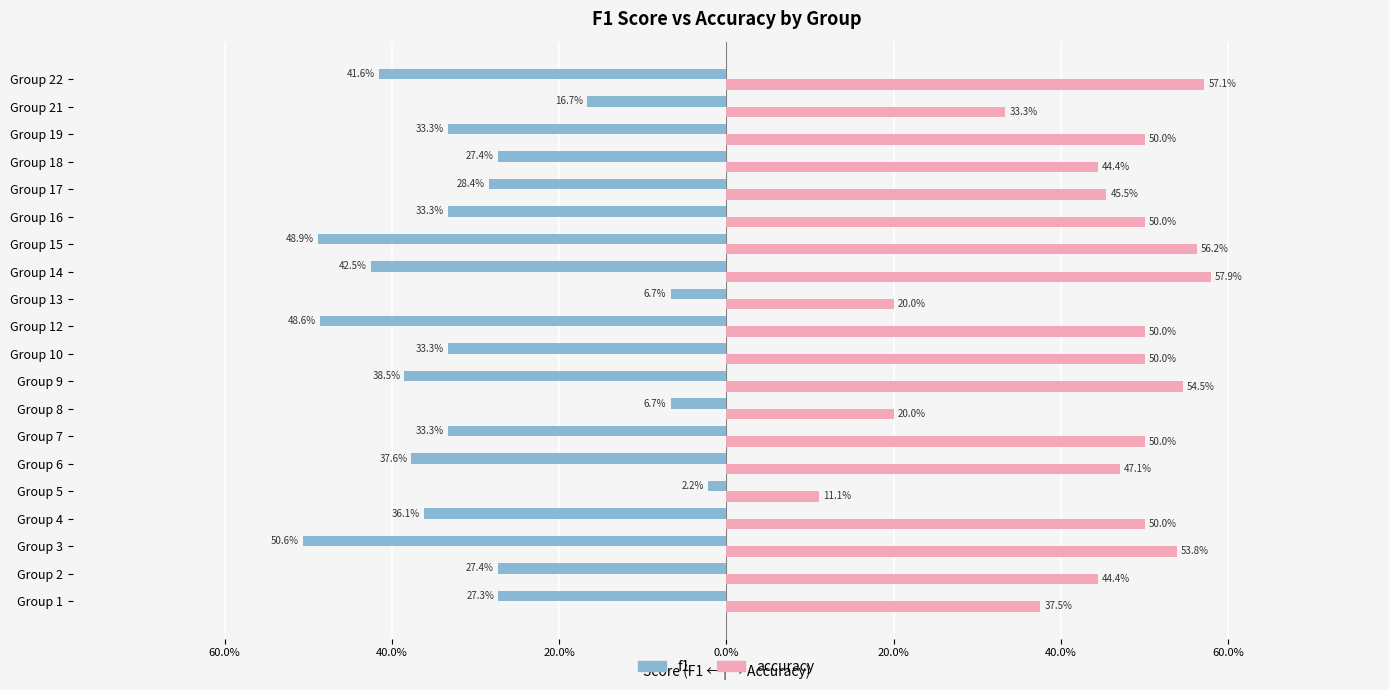

What are all the series names shown in the legend?

f1, accuracy